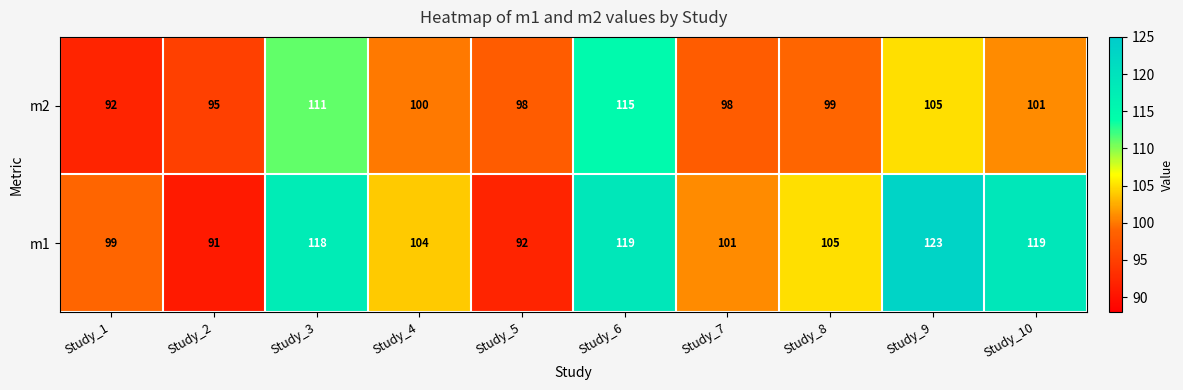

What is the total value across all series at Study_9?

228